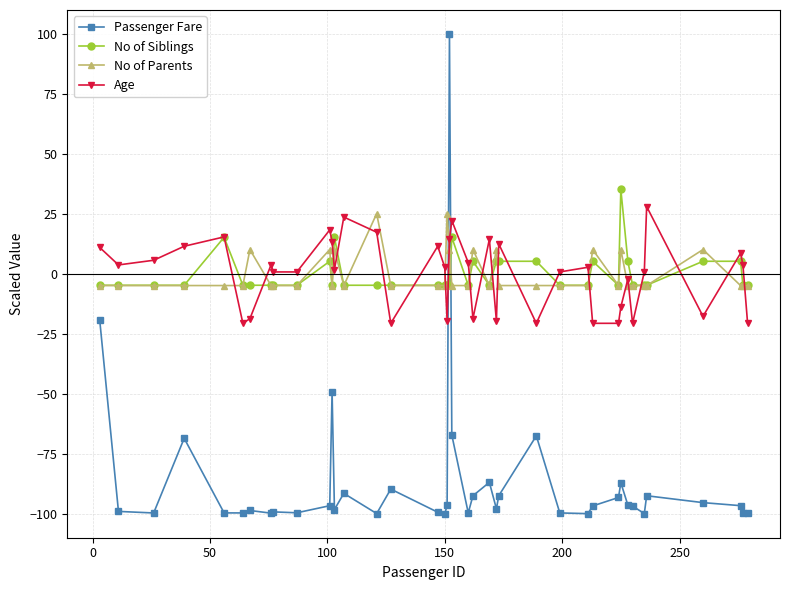

Is this an area chart (filled region under the line)?

No